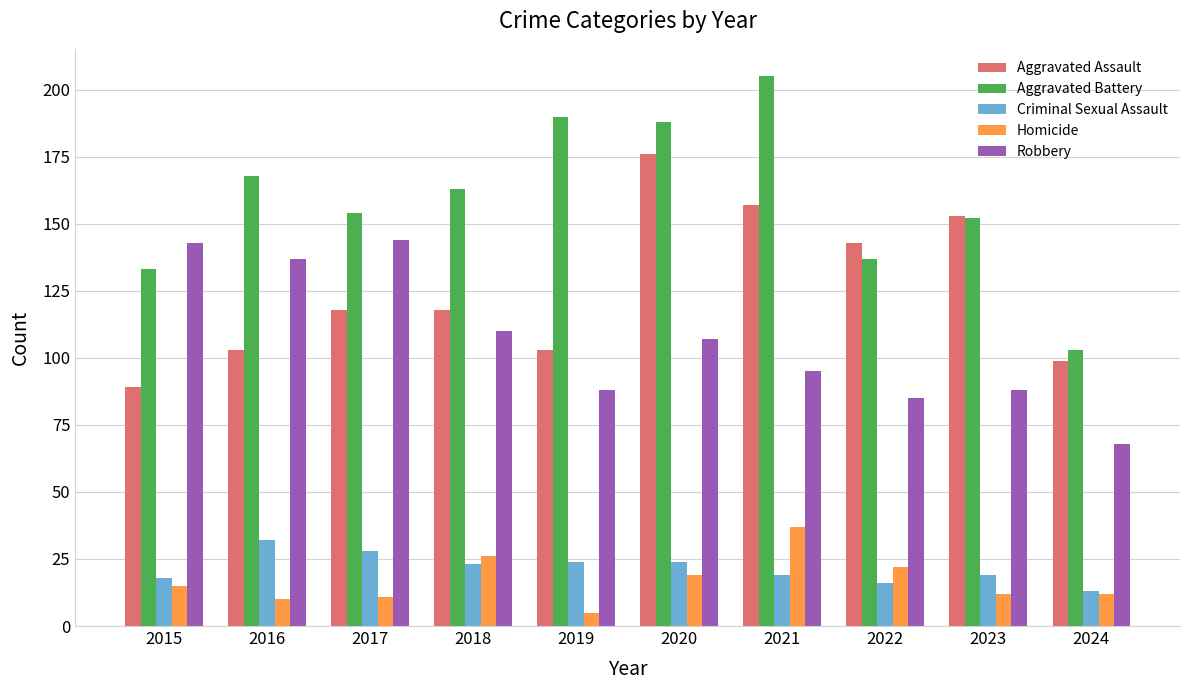

Rank the series by their maximum value, from lowest to highest.

Criminal Sexual Assault, Homicide, Robbery, Aggravated Assault, Aggravated Battery